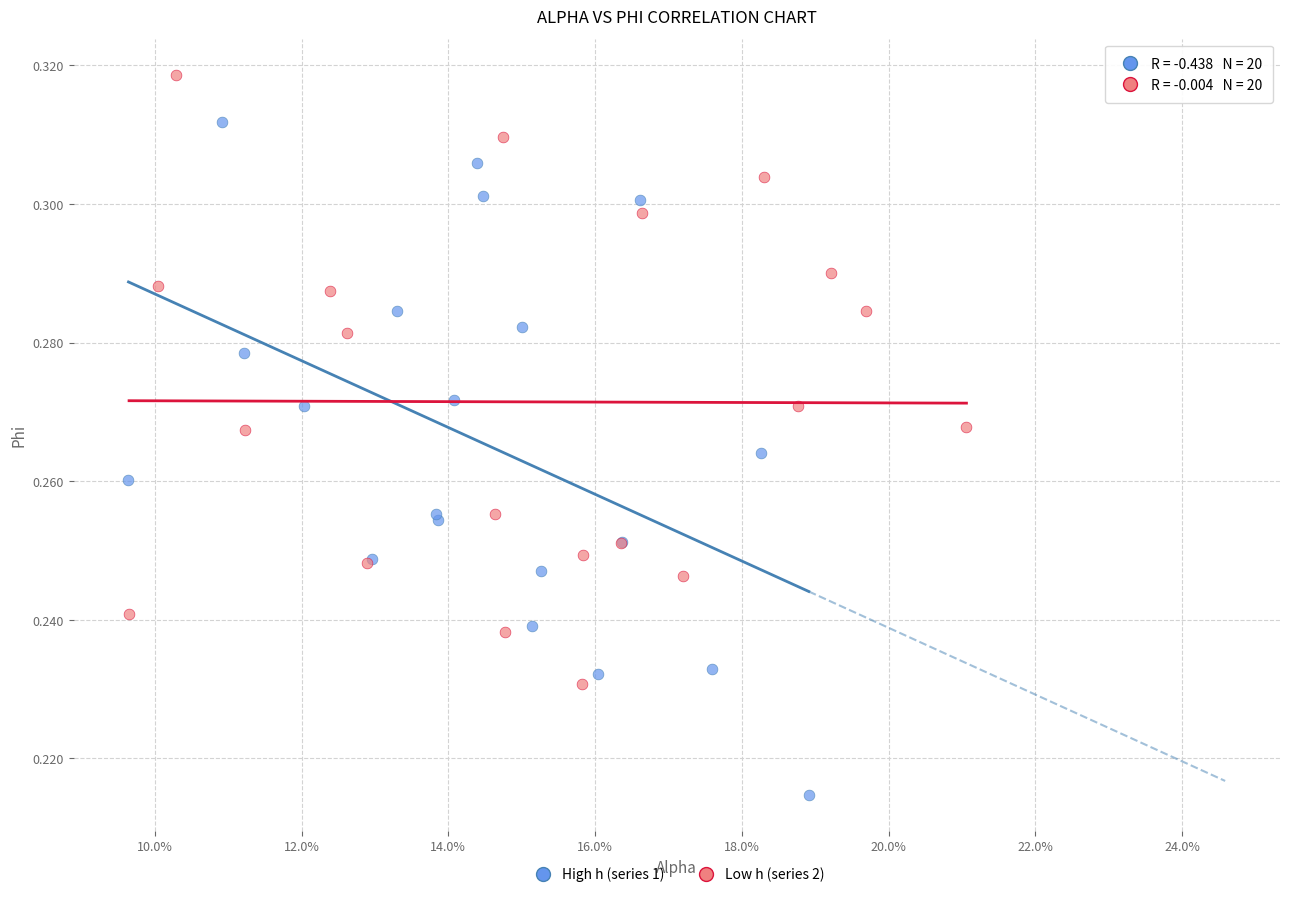

Which series reaches the maximum Y coordinate?

Low h (series 2)